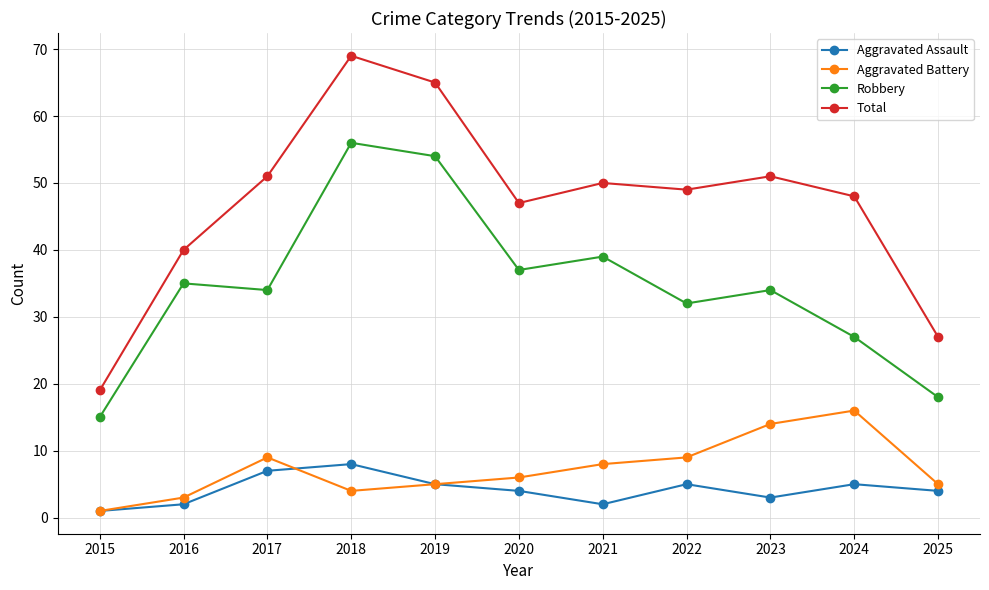

The Aggravated Battery series shows 9 at 2017. True or false?

True